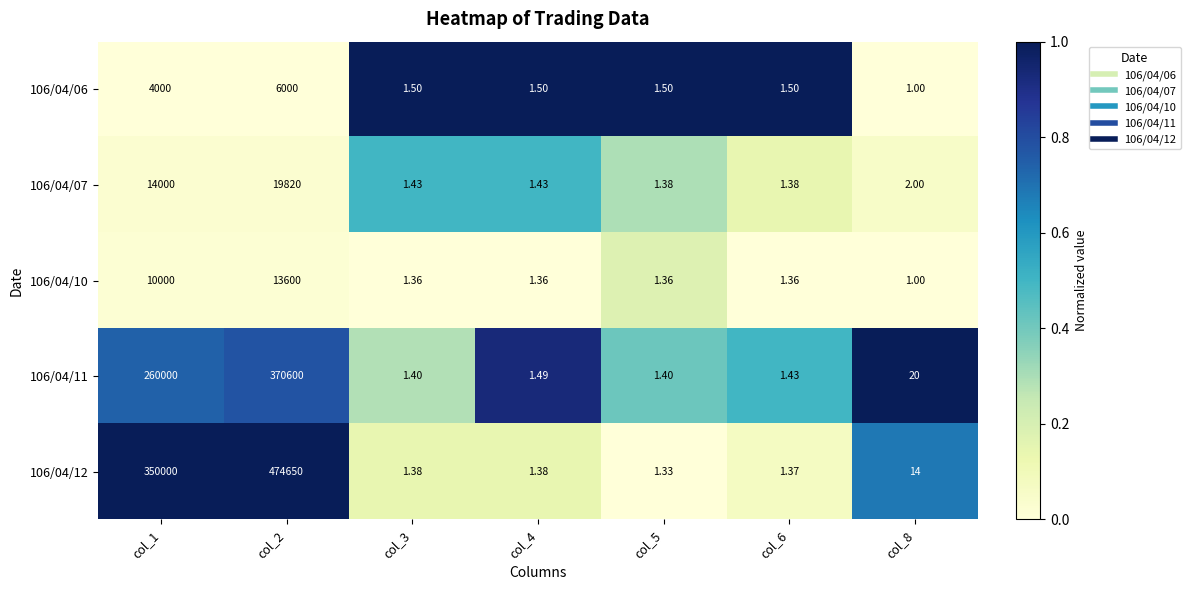

Is the value of 106/04/06 at col_6 greater than the value of 106/04/10 at col_4?

Yes